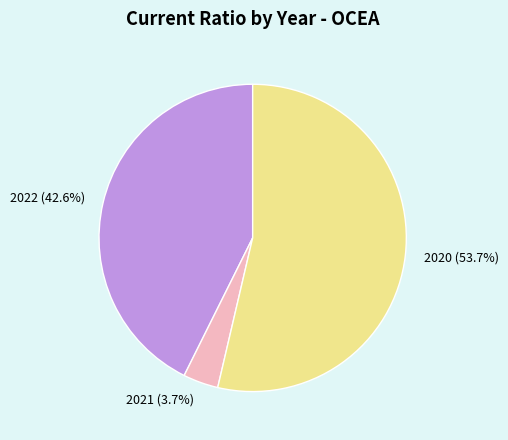

Combined, do 2022 (42.6%) and 2021 (3.7%) account for over 50%?

No